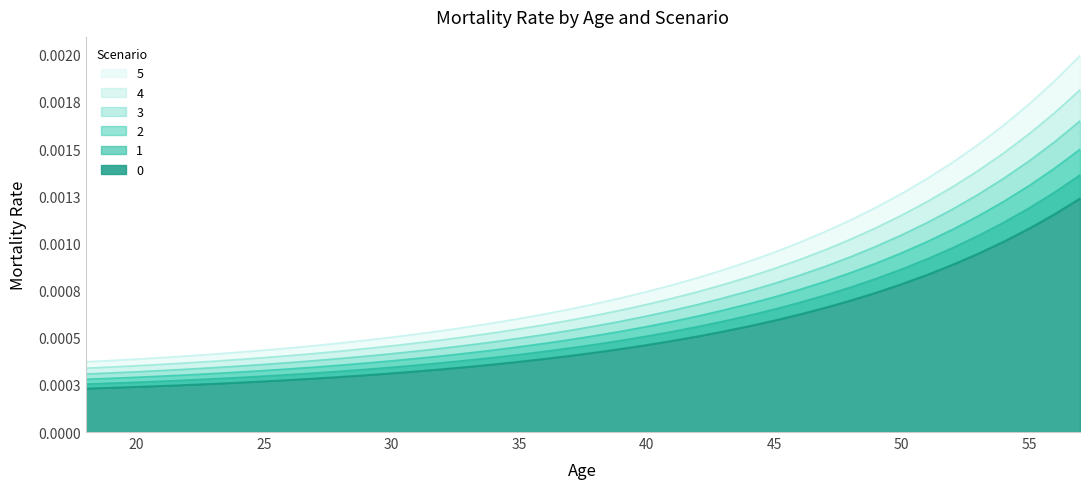

The value of 0 at 24 is 0.0. True or false?

True